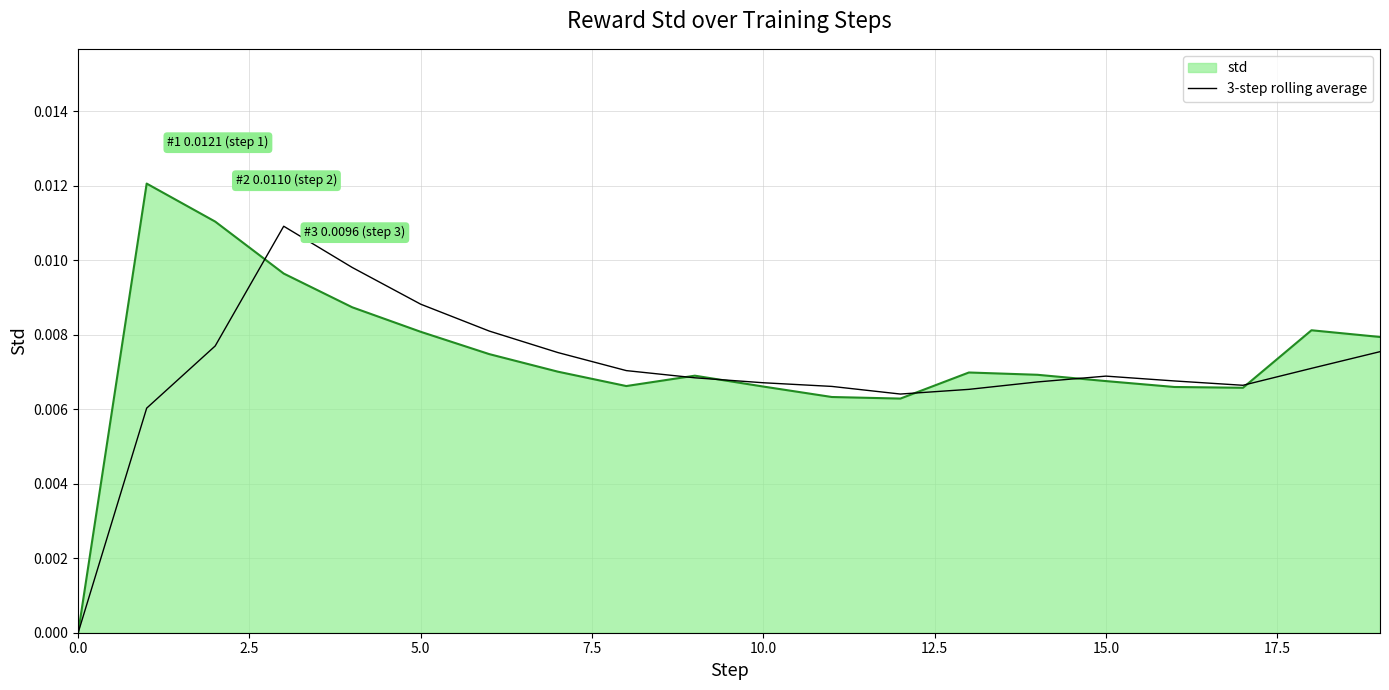

Rank the series by their maximum value, from lowest to highest.

3-step rolling average, std